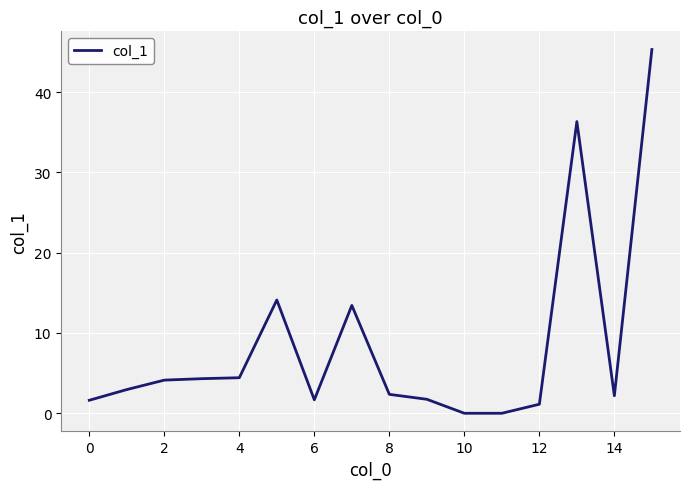

What is the greatest value displayed?

45.3